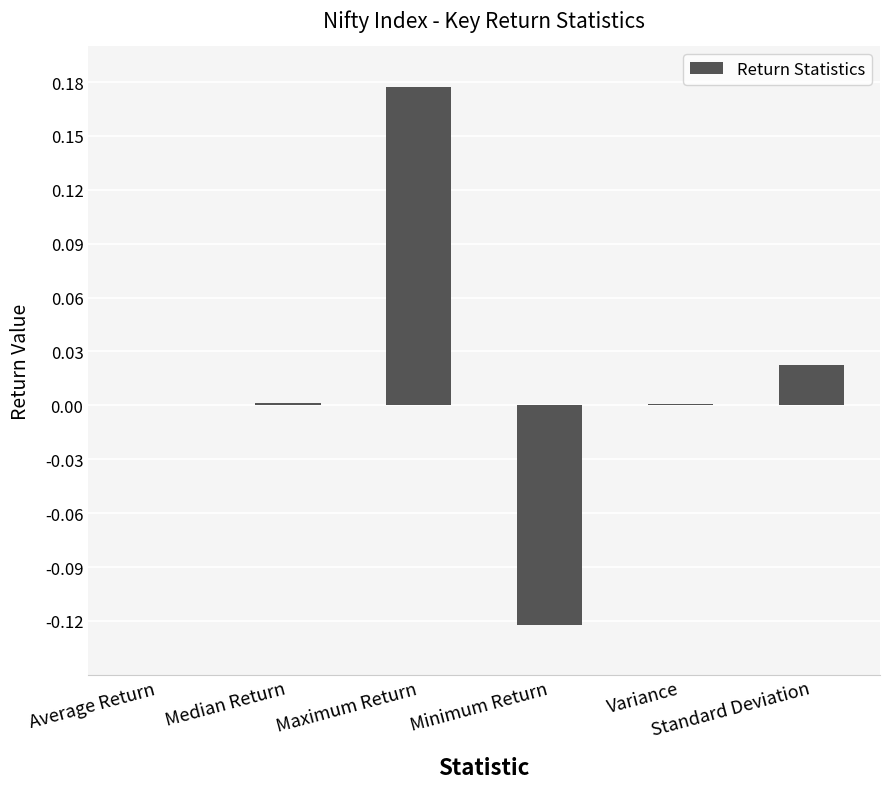

What is the greatest value displayed?

0.2